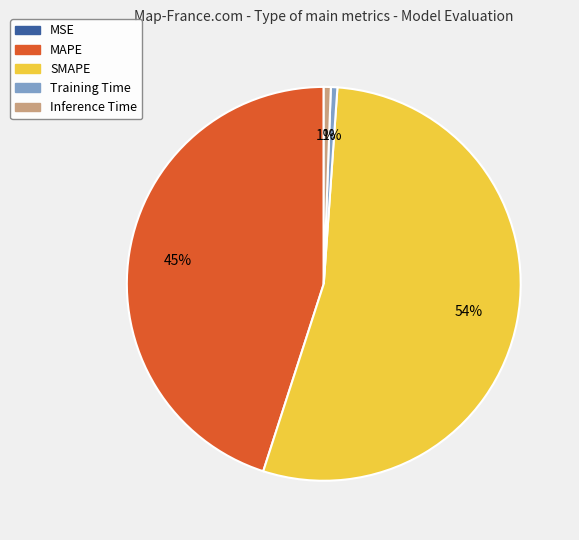

Which has a higher value, Training Time or MAPE?

MAPE